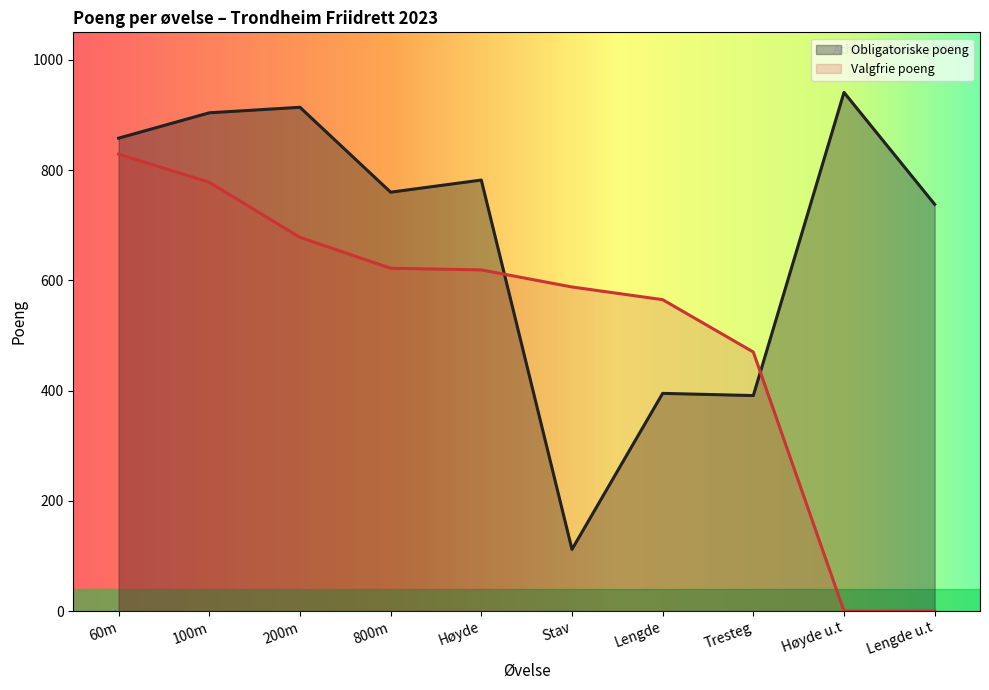

What is the sum of the Valgfrie poeng values at Lengde u.t and Høyde?

619